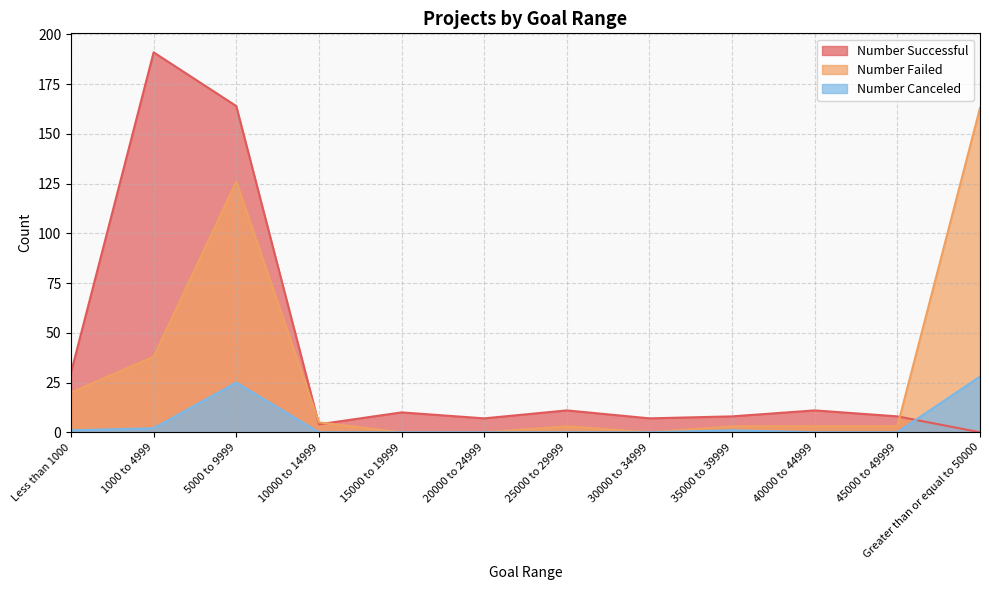

Which series has the widest spread of values?

Number Successful